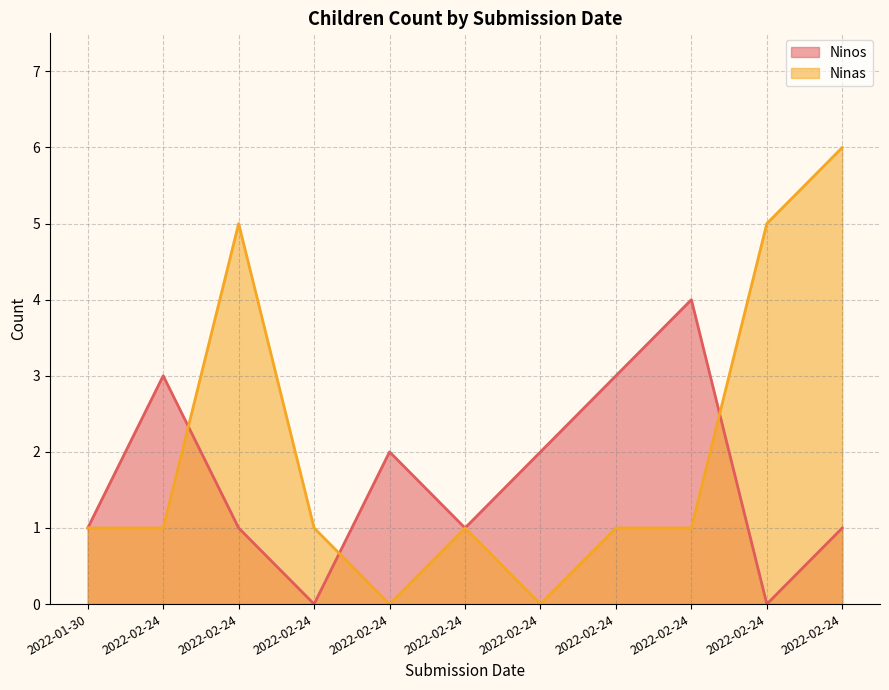

What is the value of the Ninas point at the 4th from the left?

1